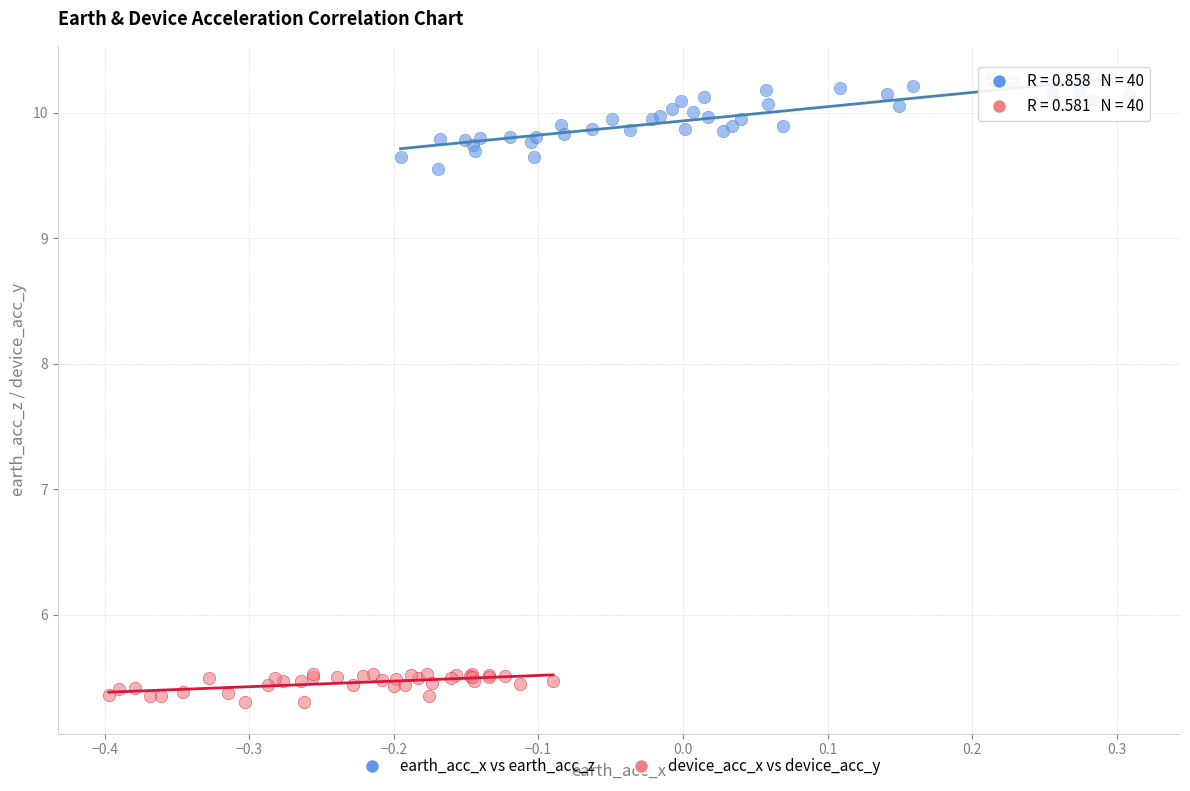

Which series reaches the maximum Y coordinate?

earth_acc_x vs earth_acc_z